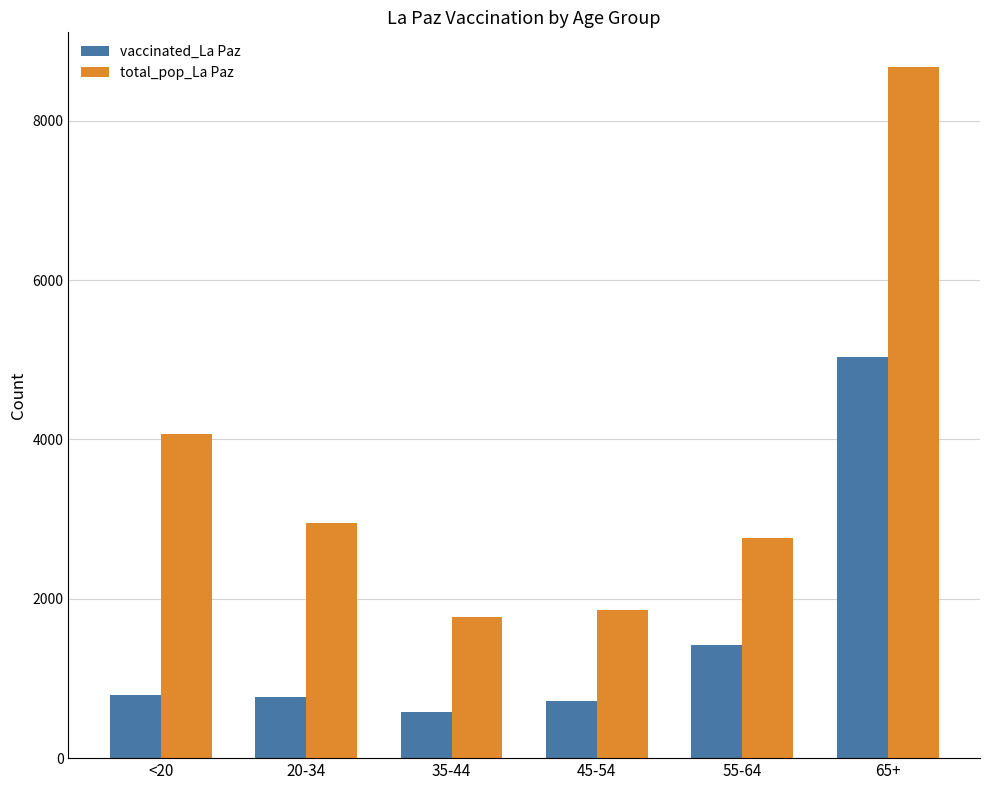

How many bars are there in each group?

2